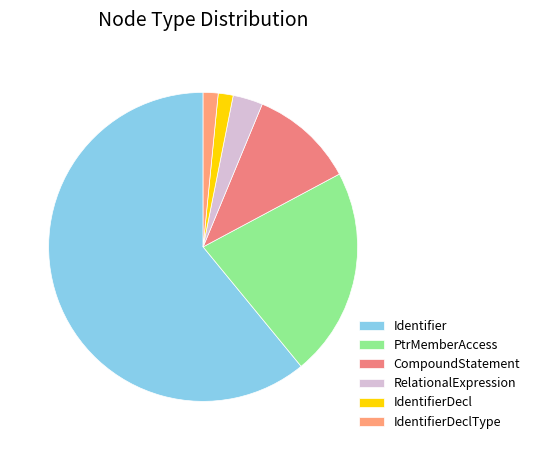

Which slice is the largest?

Identifier